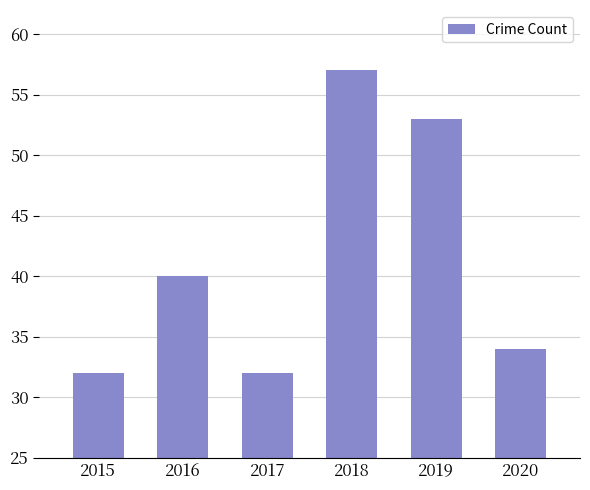

What value does the data have at 2015?

32